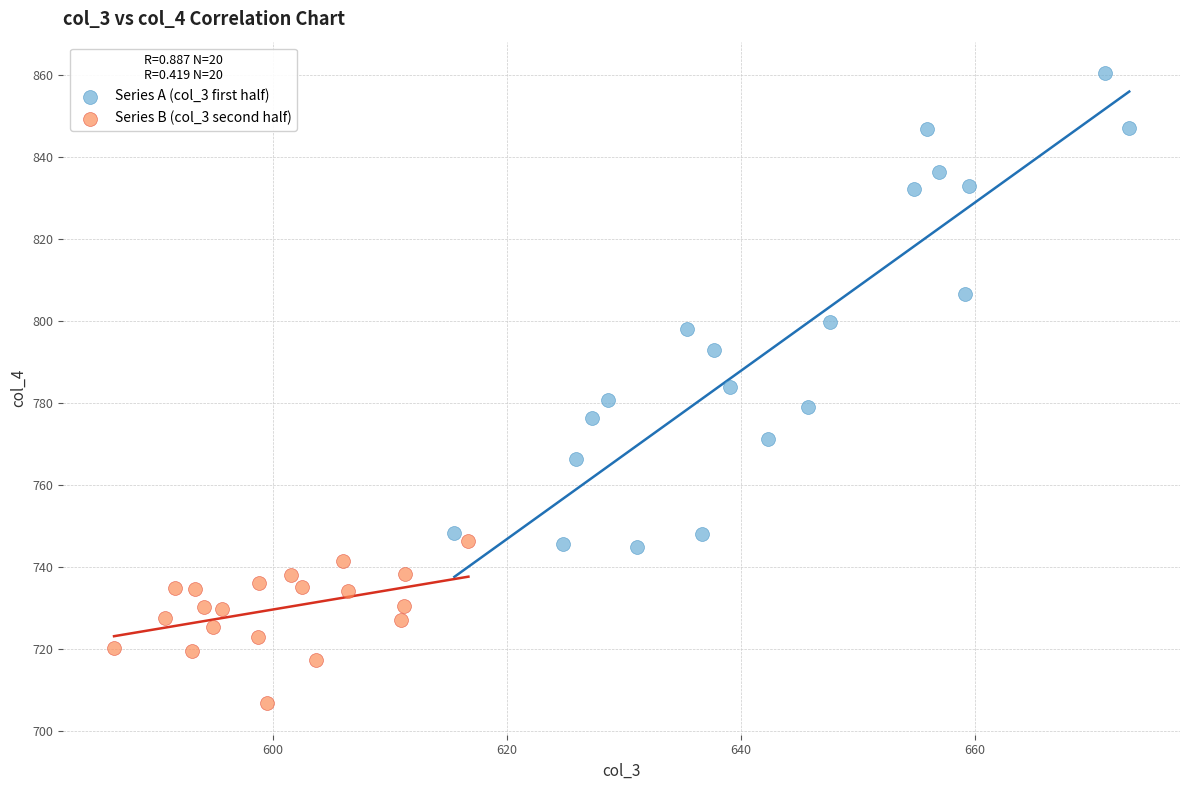

Which series reaches the minimum Y coordinate?

Series B (col_3 second half)